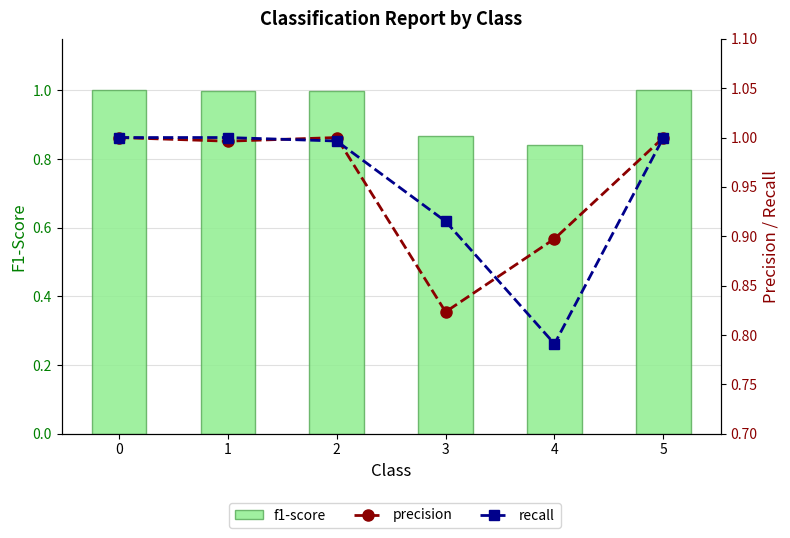

Which series has the widest spread of values?

recall